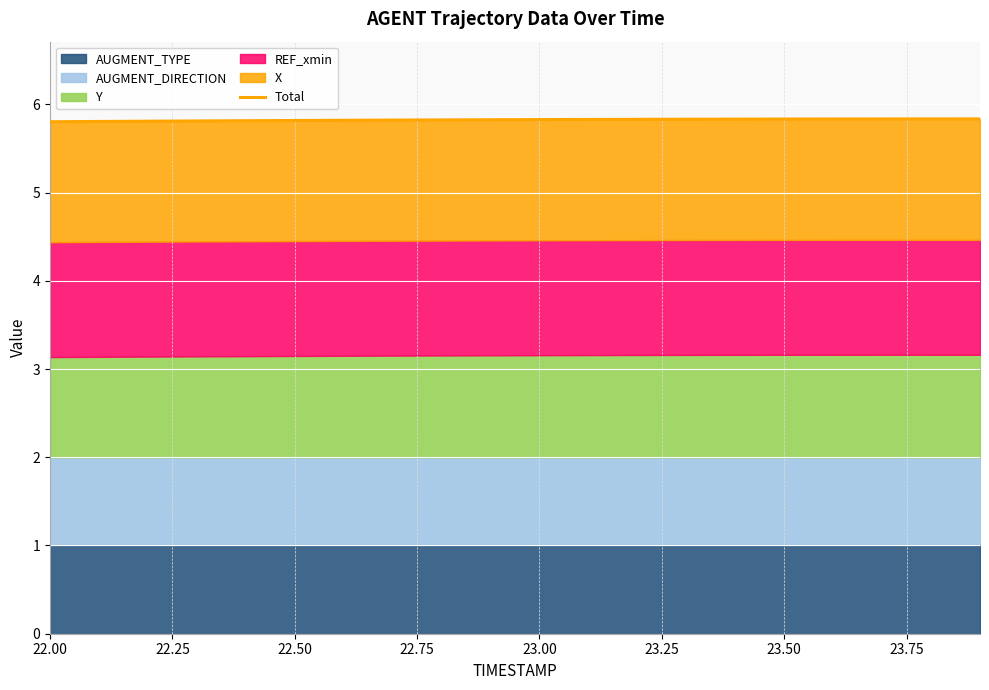

Read the value at 23.00.

5.8